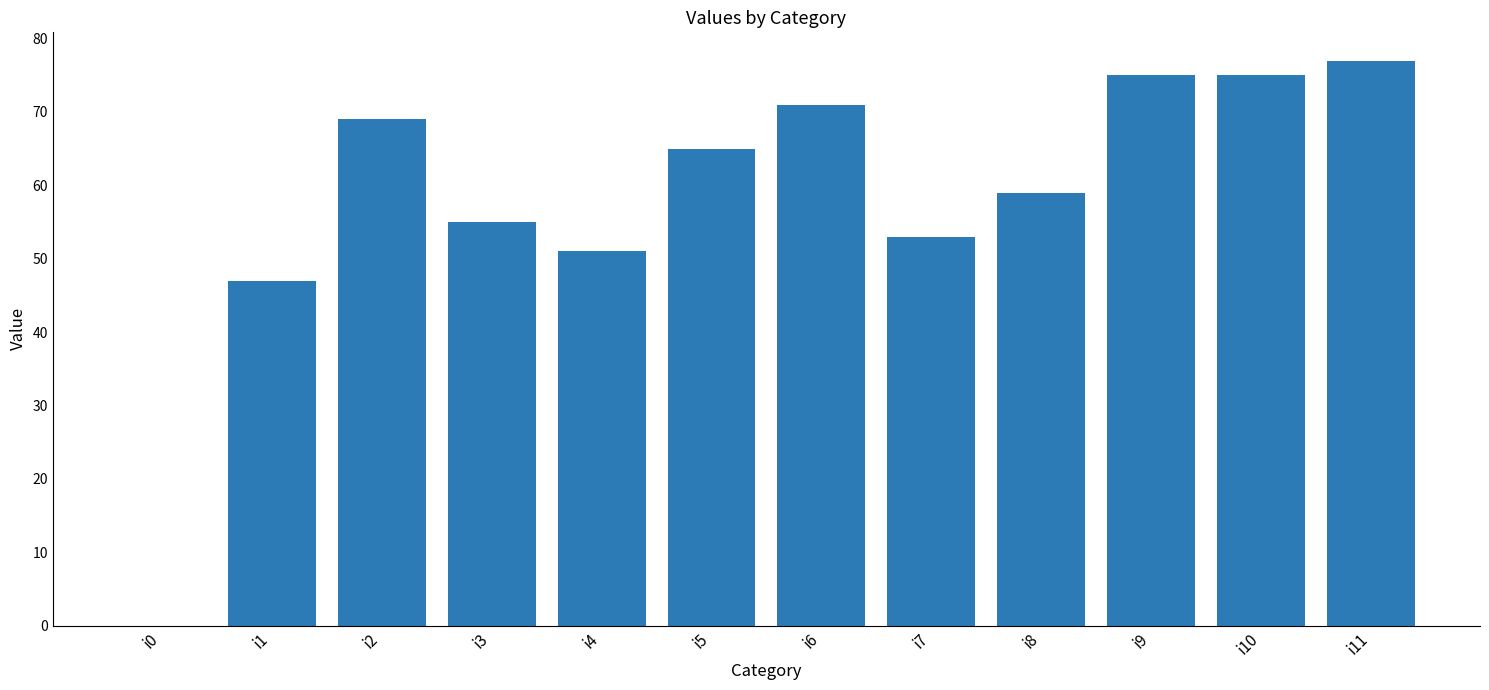

Reading left to right, what are all the values shown in this chart?

0	47	69	55	51	65	71	53	59	75	75	77